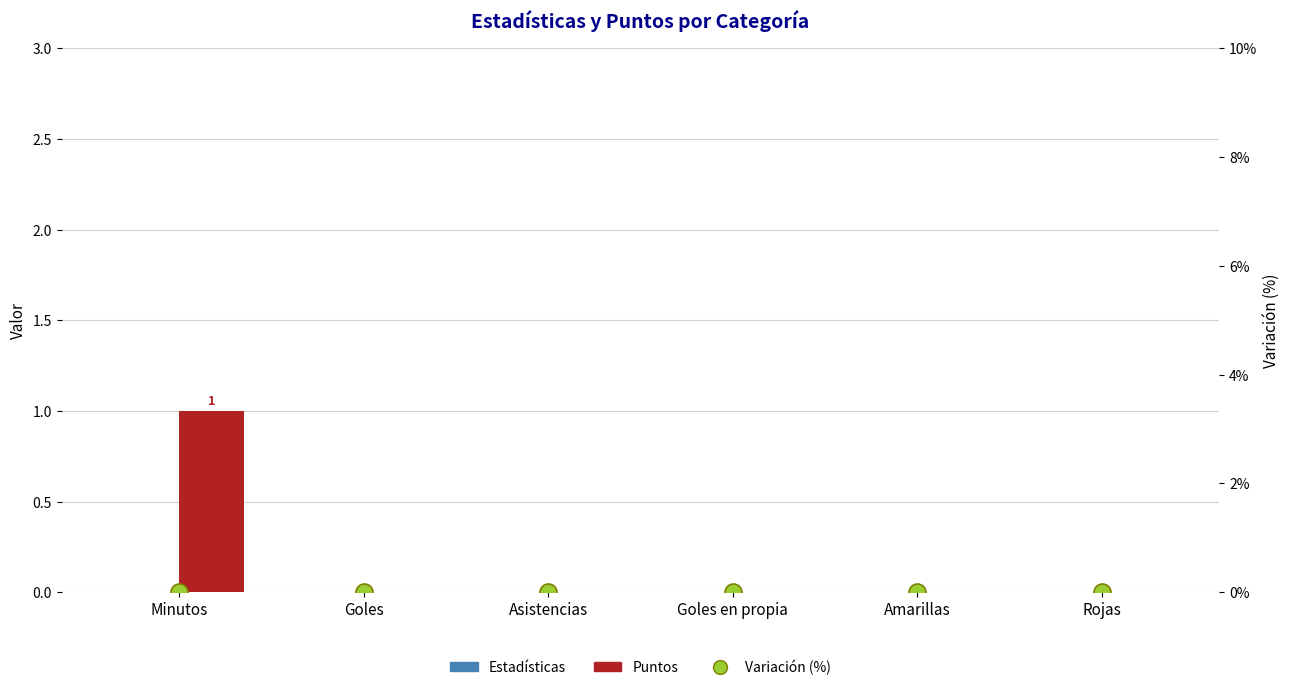

At which category is the sum across all series the highest?

Minutos